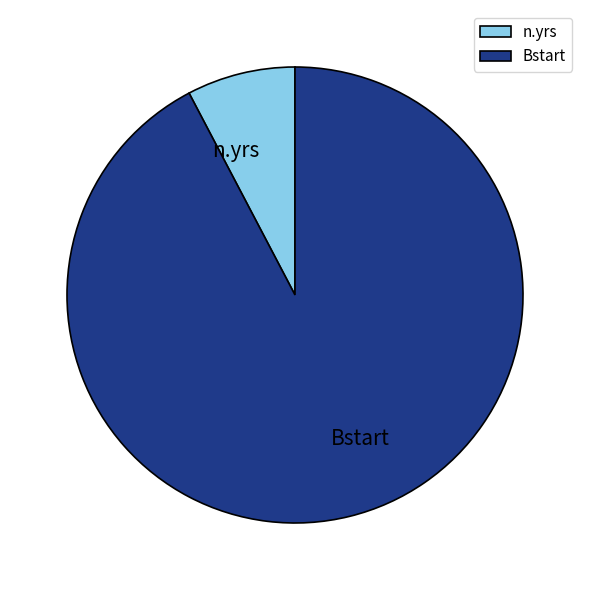

Which slice is the smallest?

n.yrs